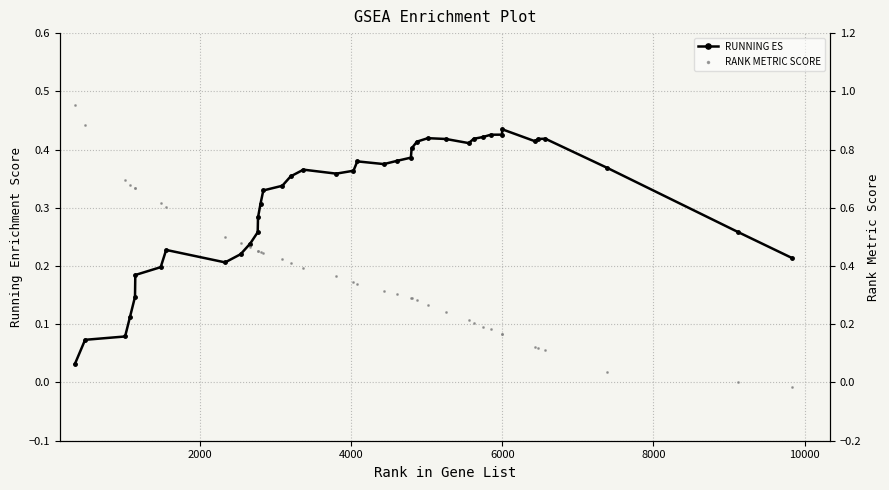

What are all the series names shown in the legend?

RUNNING ES, RANK METRIC SCORE